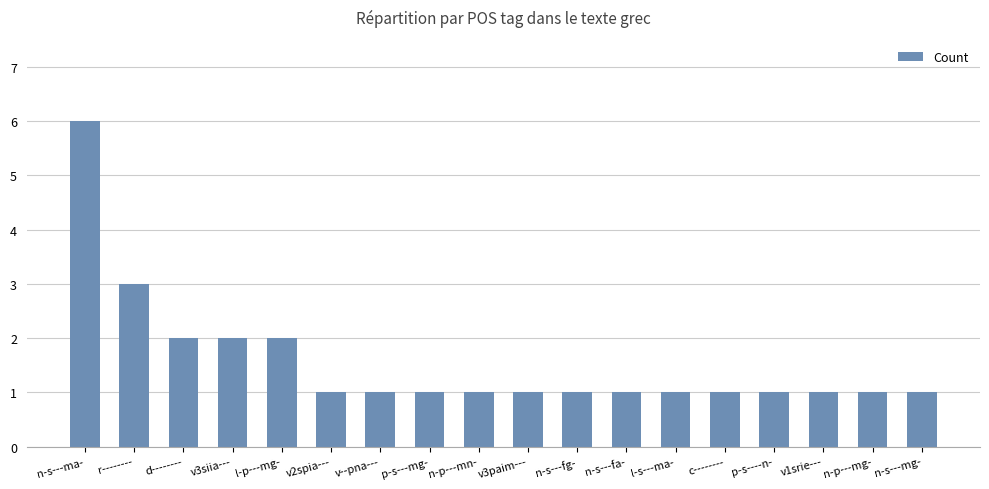

The value at l-p---mg- is 4. True or false?

False